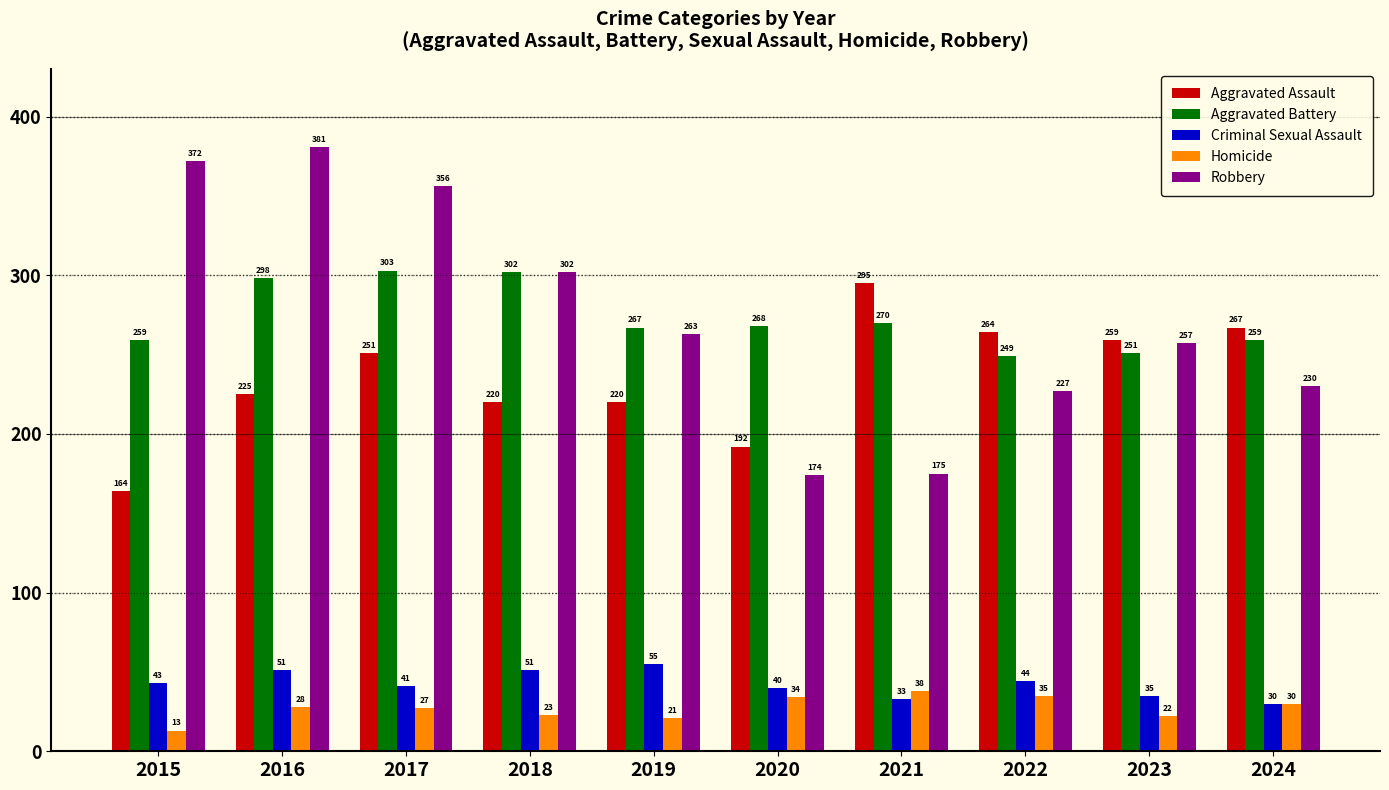

What is the average value of the Robbery series?

274